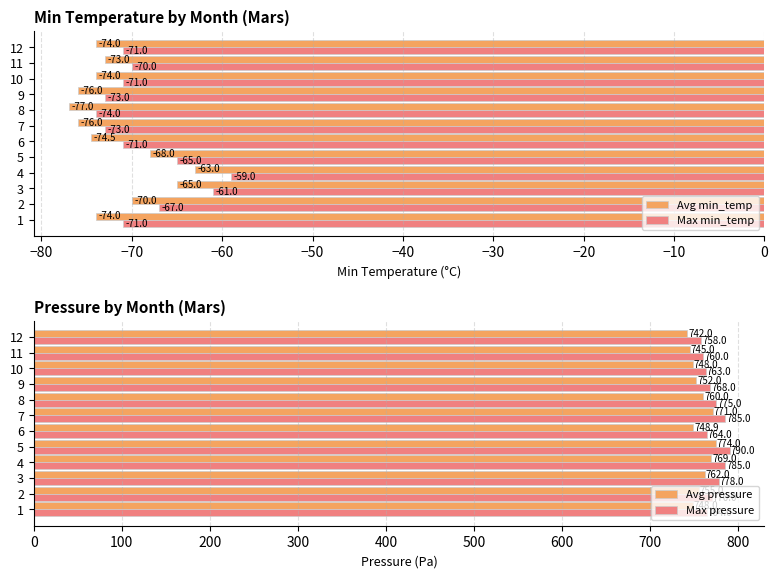

Is it true that Max min_temp equals -120.5 at 10?

False